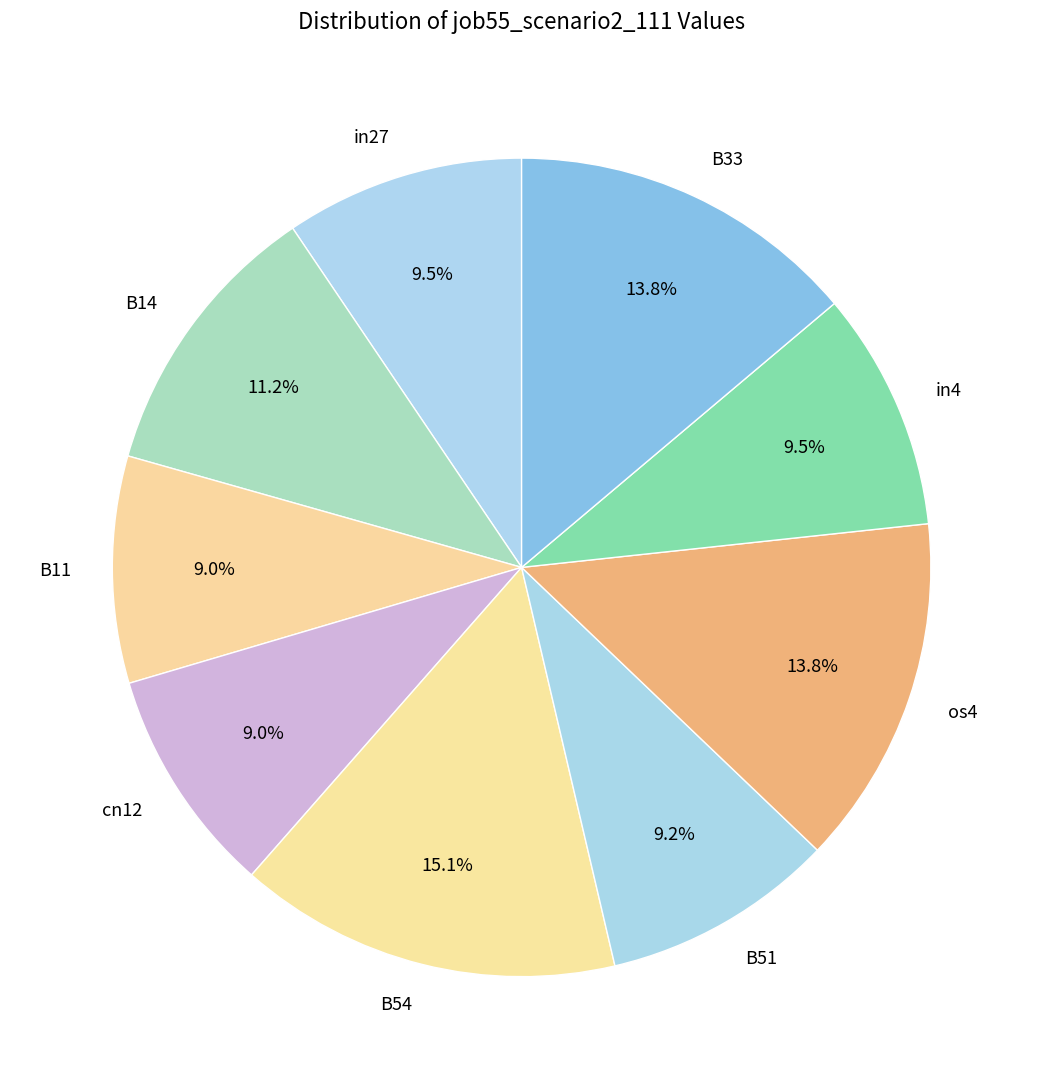

What percentage is the os4 slice, to the nearest percent?

14%